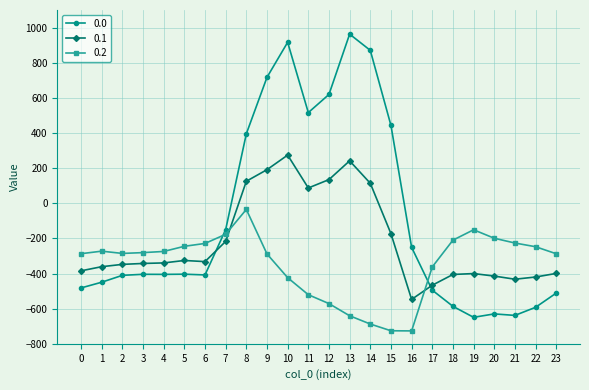

What is the minimum value shown in the chart?

-726.6